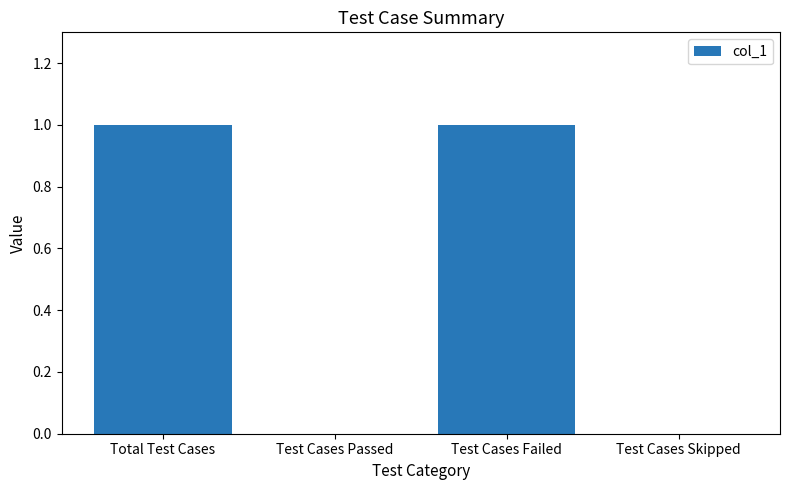

What is the sum of the values at Test Cases Skipped and Test Cases Failed?

1